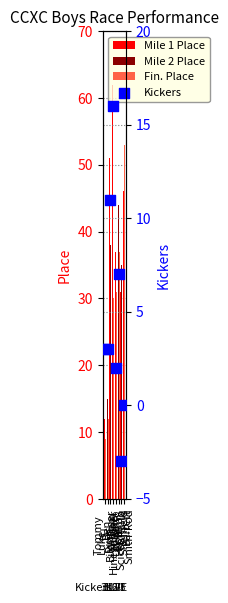

What are all the series names shown in the legend?

Mile 1 Place, Mile 2 Place, Fin. Place, Kickers